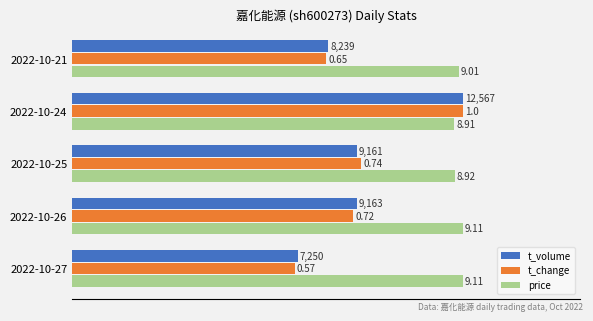

What are all the series names shown in the legend?

t_volume, t_change, price